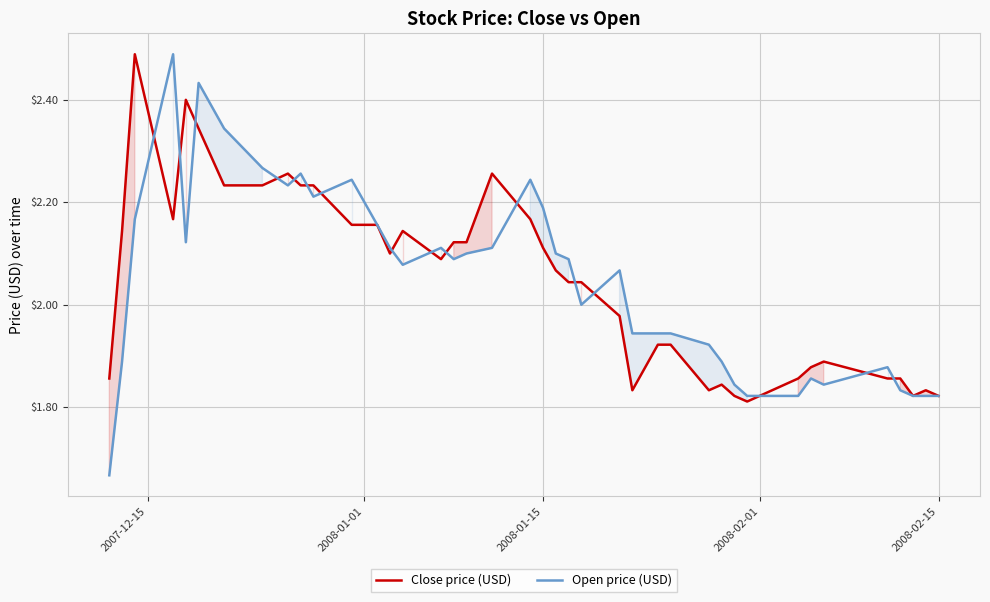

The Close price (USD) series shows 1.2 at 2008-01-15. True or false?

False